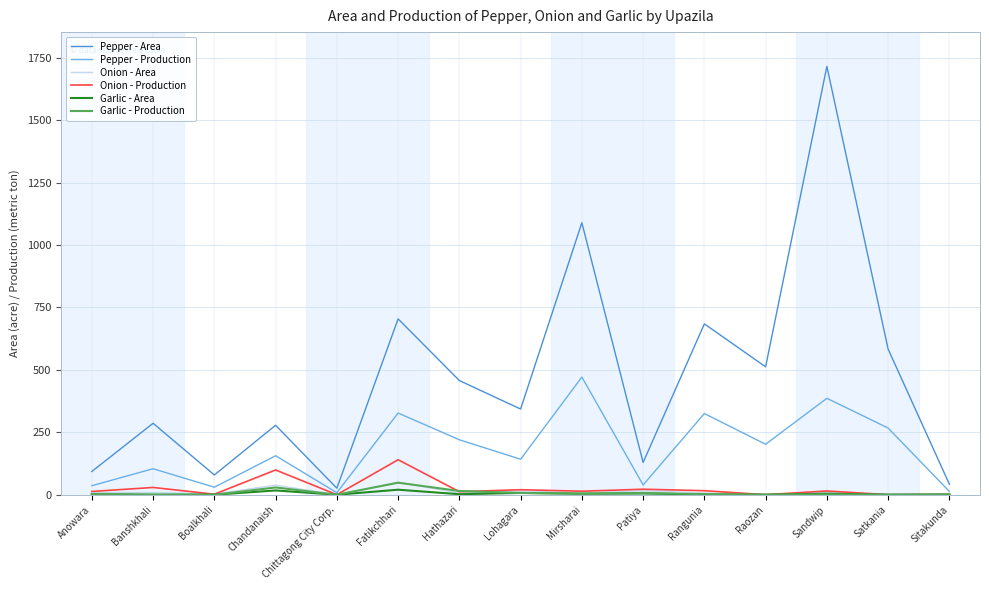

How many series are shown in this chart?

6